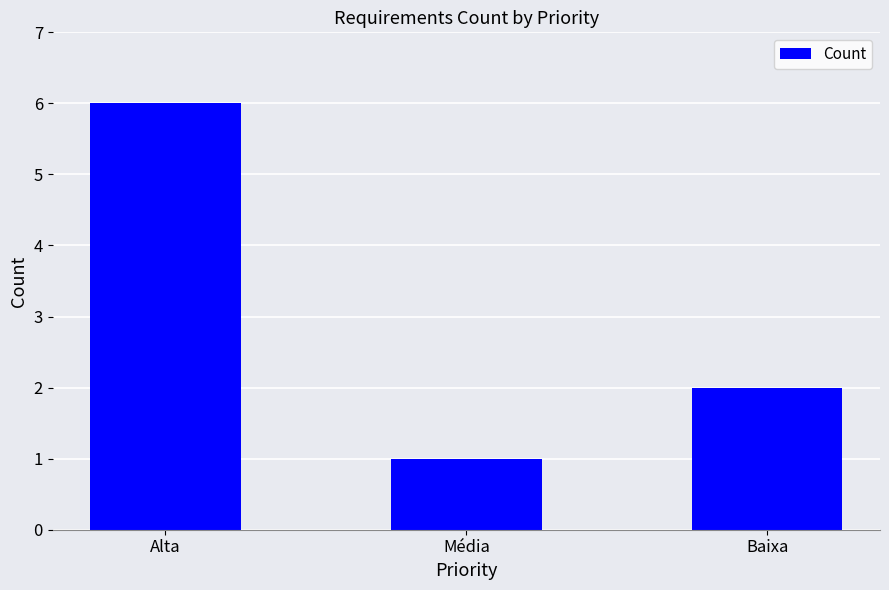

What is the label of the 1st bar from the right?

Baixa